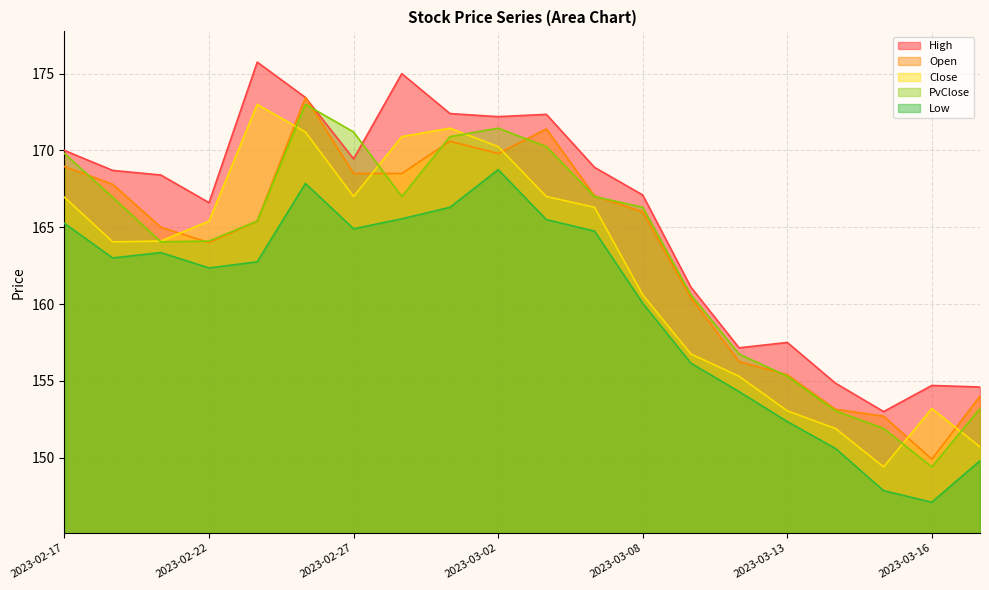

Is the value of PvClose at 2023-02-23 greater than the value of High at 2023-02-28?

No